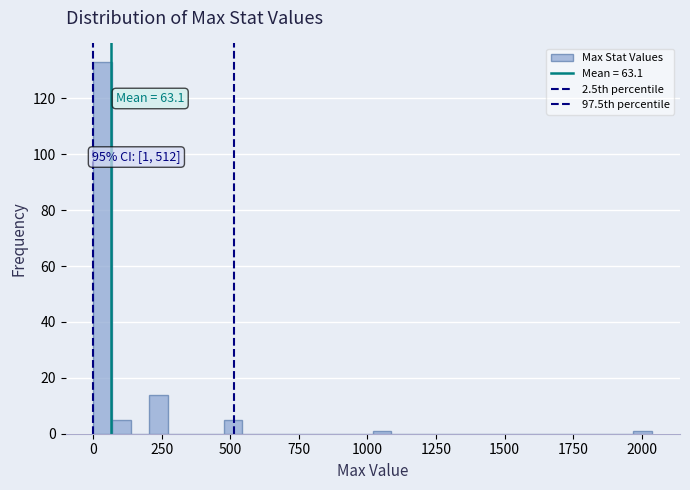

Around what value on the x-axis is the tallest bar? Give the approximate position of its centre, as read against the axis.

50